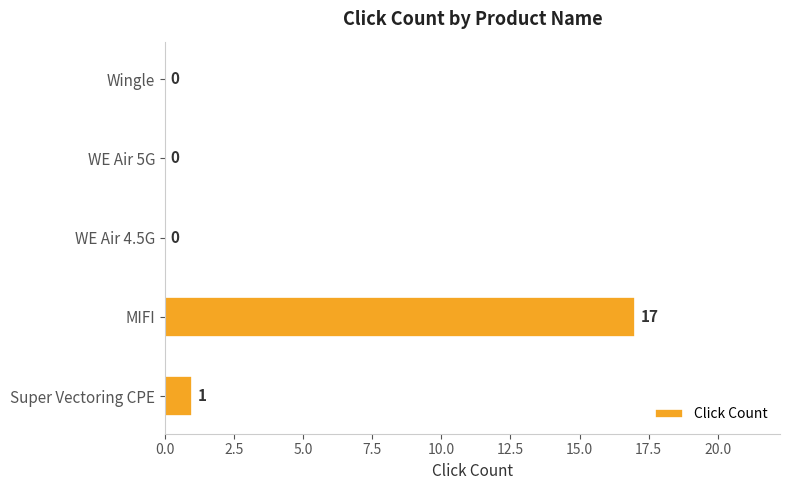

What value does the data have at MIFI, to the nearest 10?

20